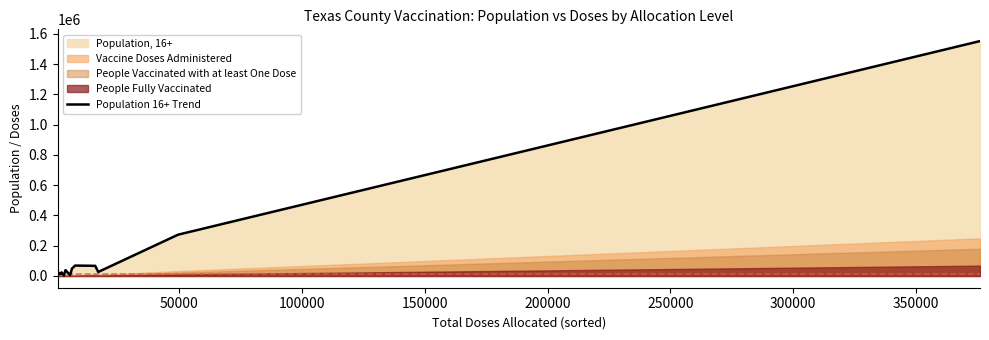

How many points are lower than both their immediate neighbors (excluding endpoints)?

5